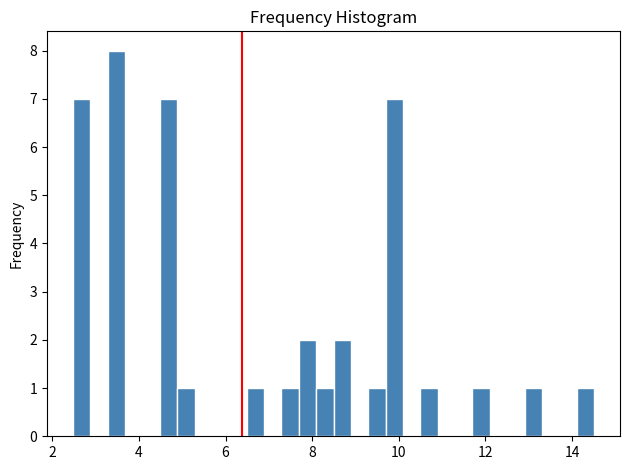

Around what value on the x-axis is the tallest bar? Give the approximate position of its centre, as read against the axis.

3.4